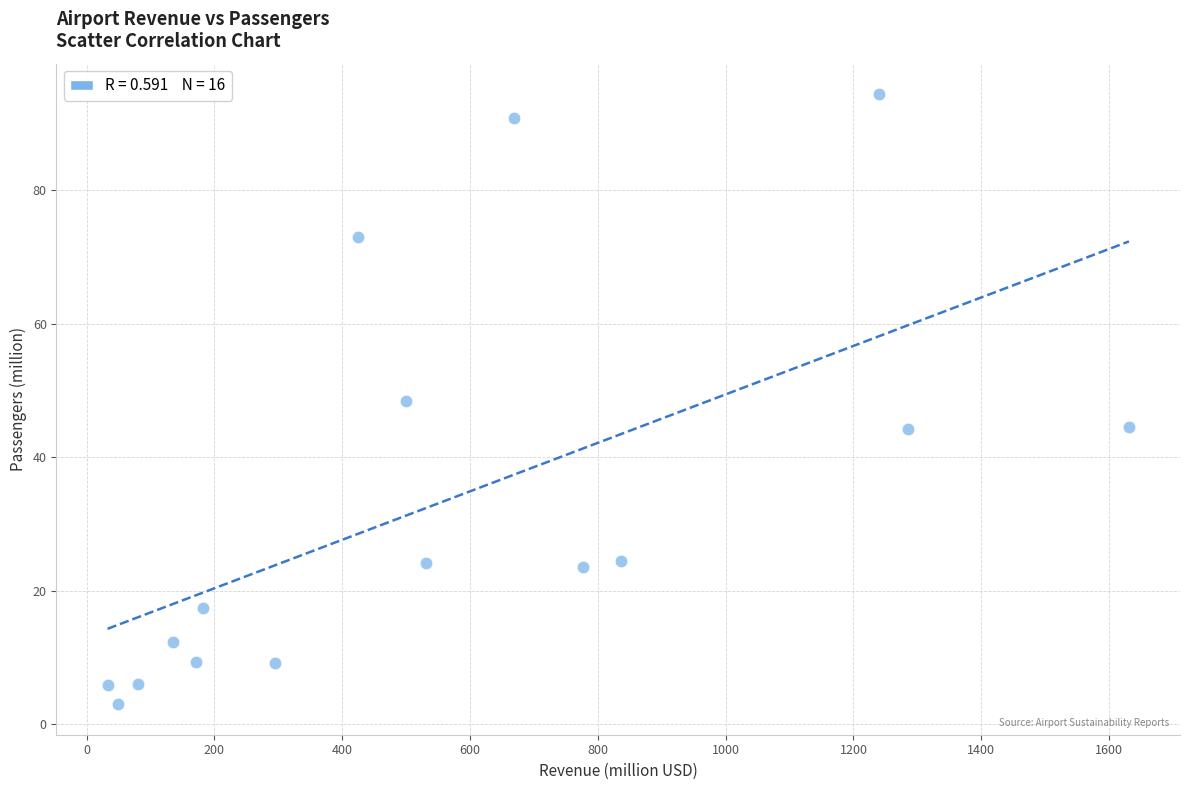

What is the range of X values (max minus min)?

1598.1